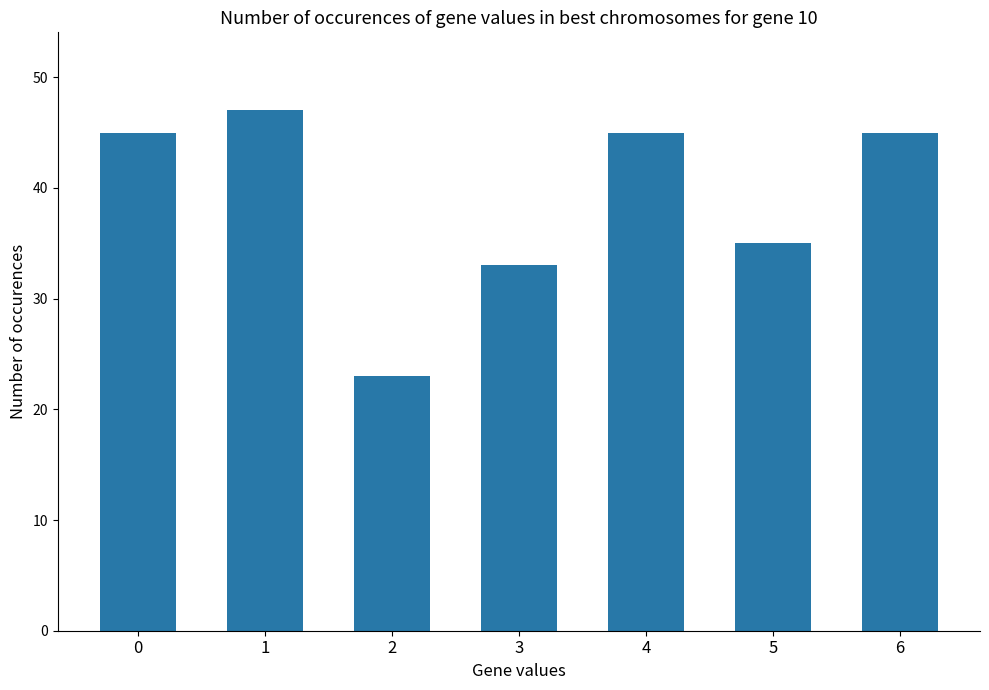

What is the sum of the values at 3 and 1?

80